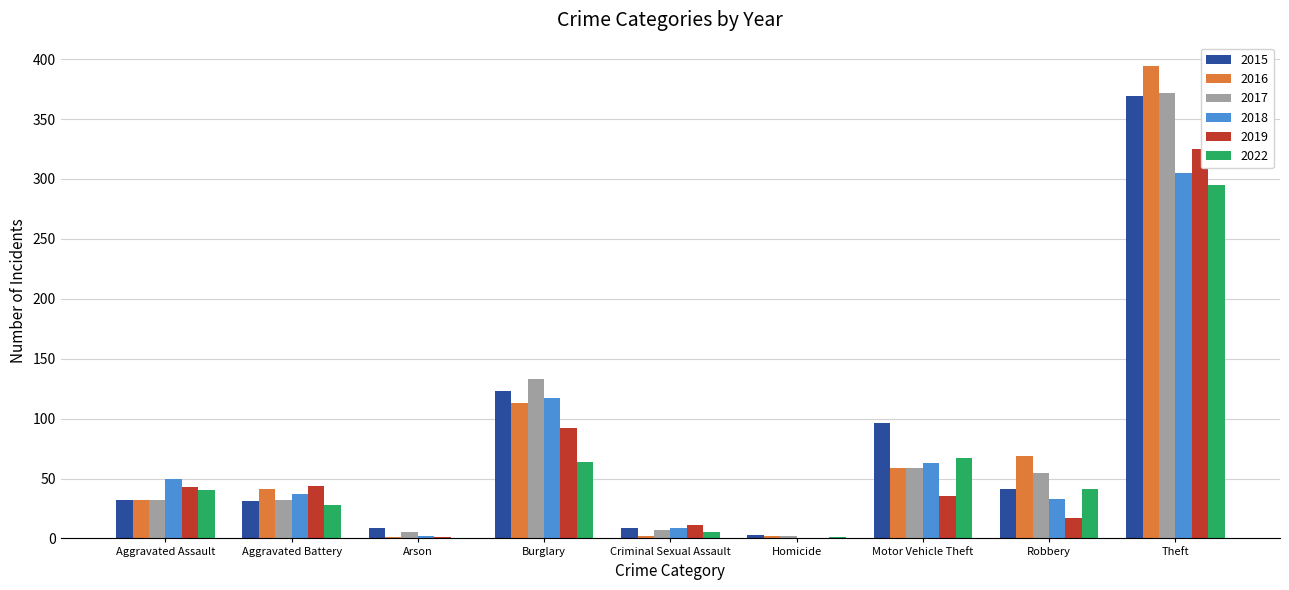

Which series changed the most between Aggravated Battery and Burglary?

2017